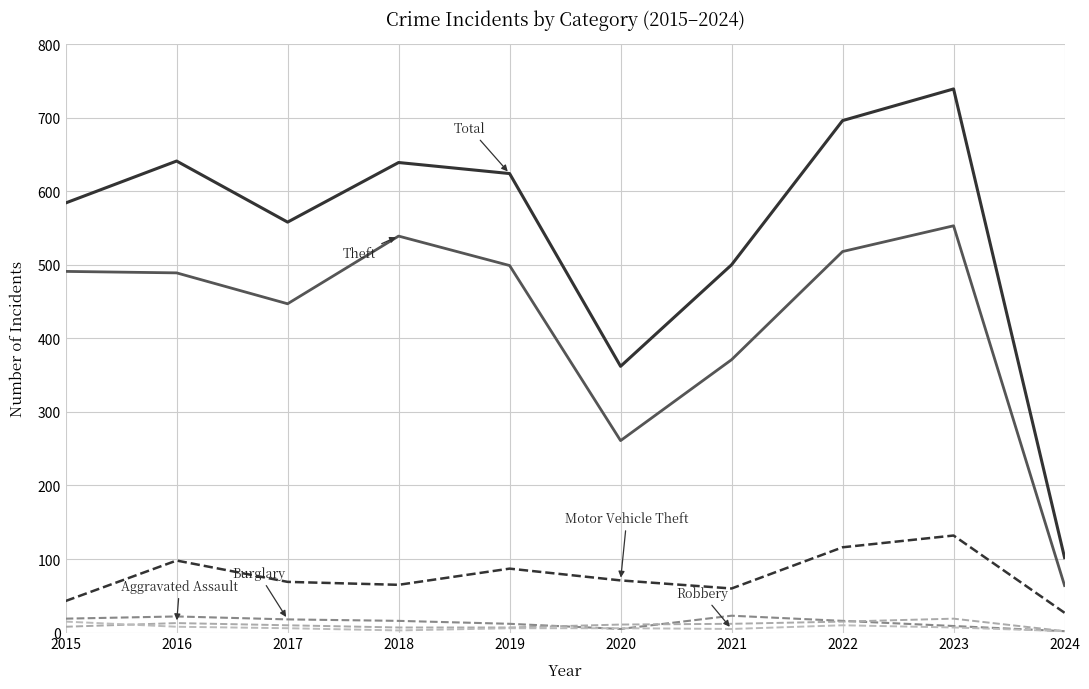

How many lines are shown in the chart?

6